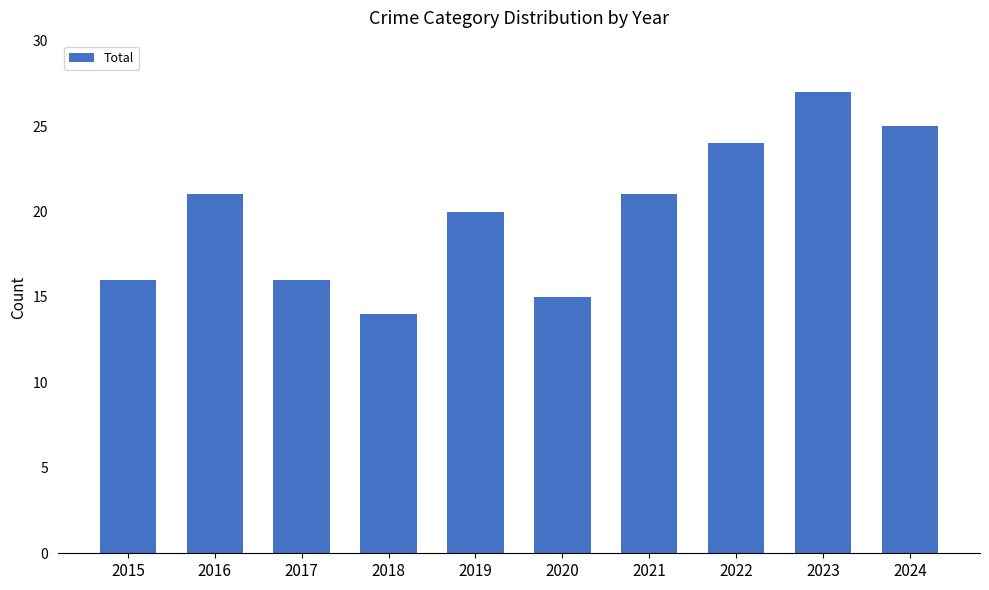

The chart shows a value of 23 at 2020. True or false?

False